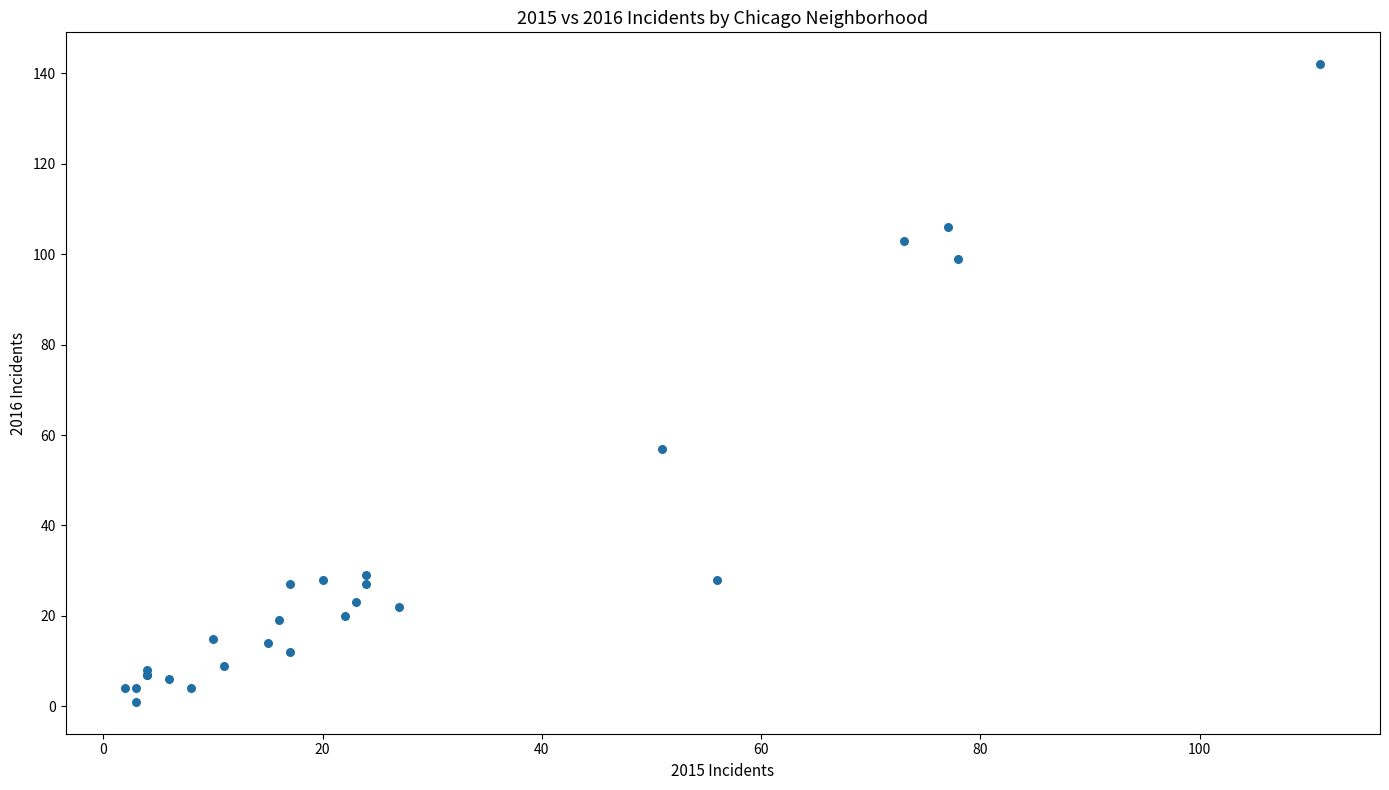

What Y value in the scatter plot is closest to 71?

57